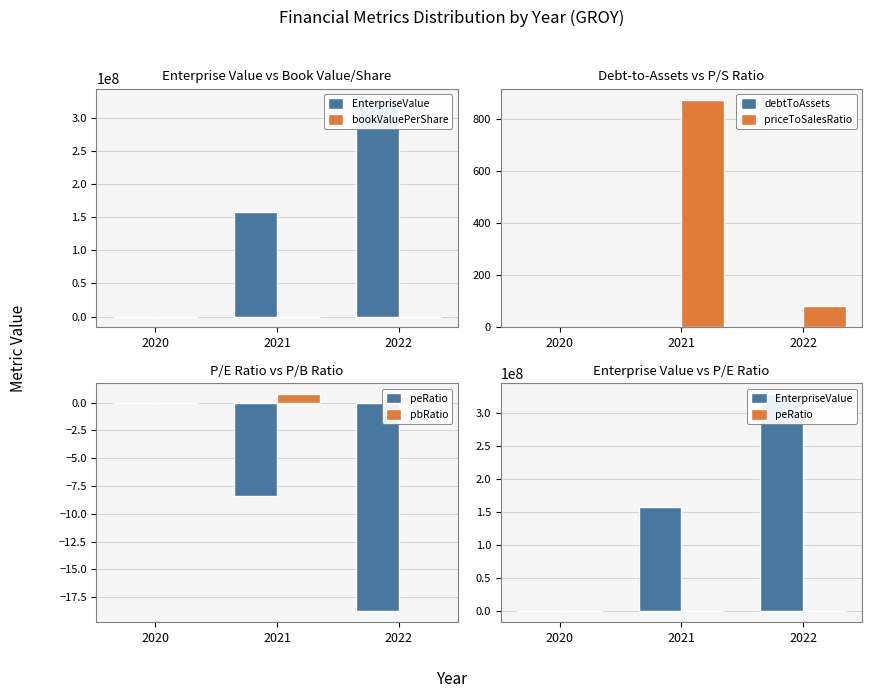

List the labels in order of pbRatio value, largest first.

2021, 2022, 2020